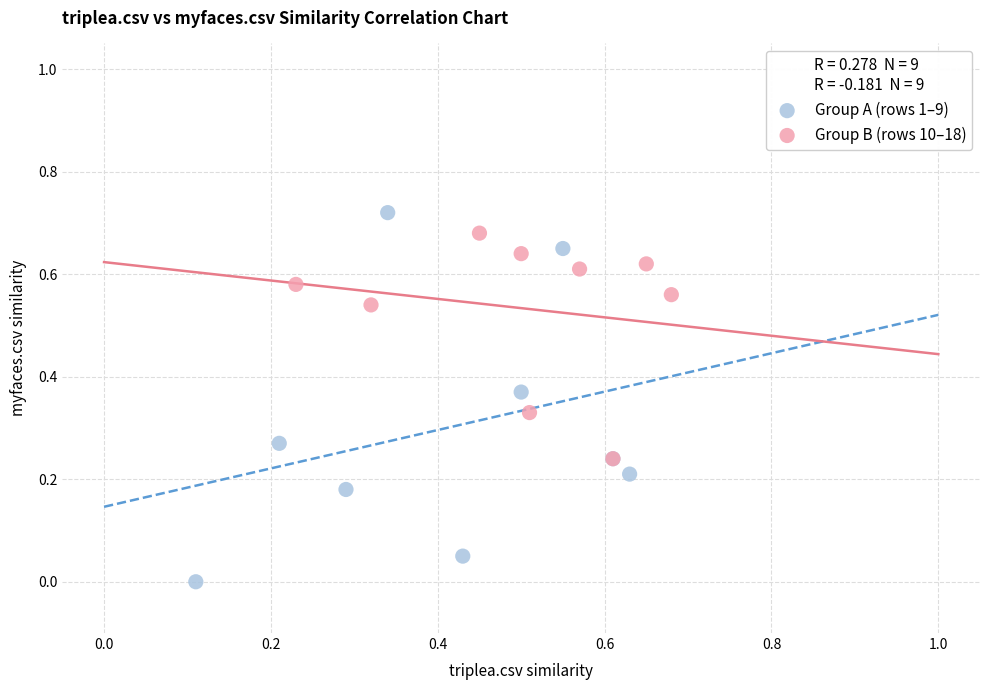

Which series contains the lowest Y value?

Group A (rows 1–9)